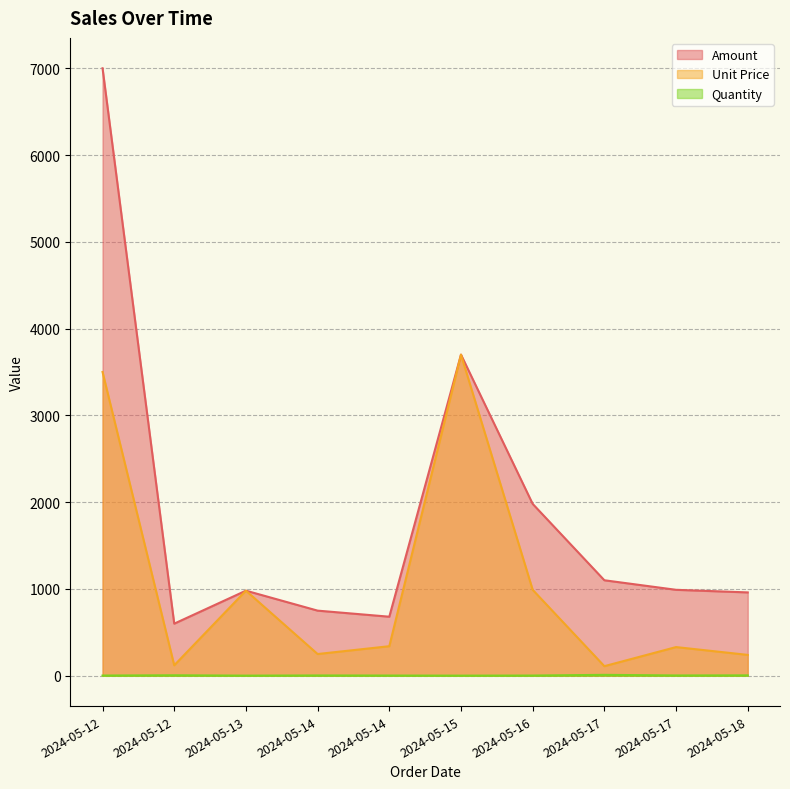

True or false: Quantity and Amount cross at least once.

False